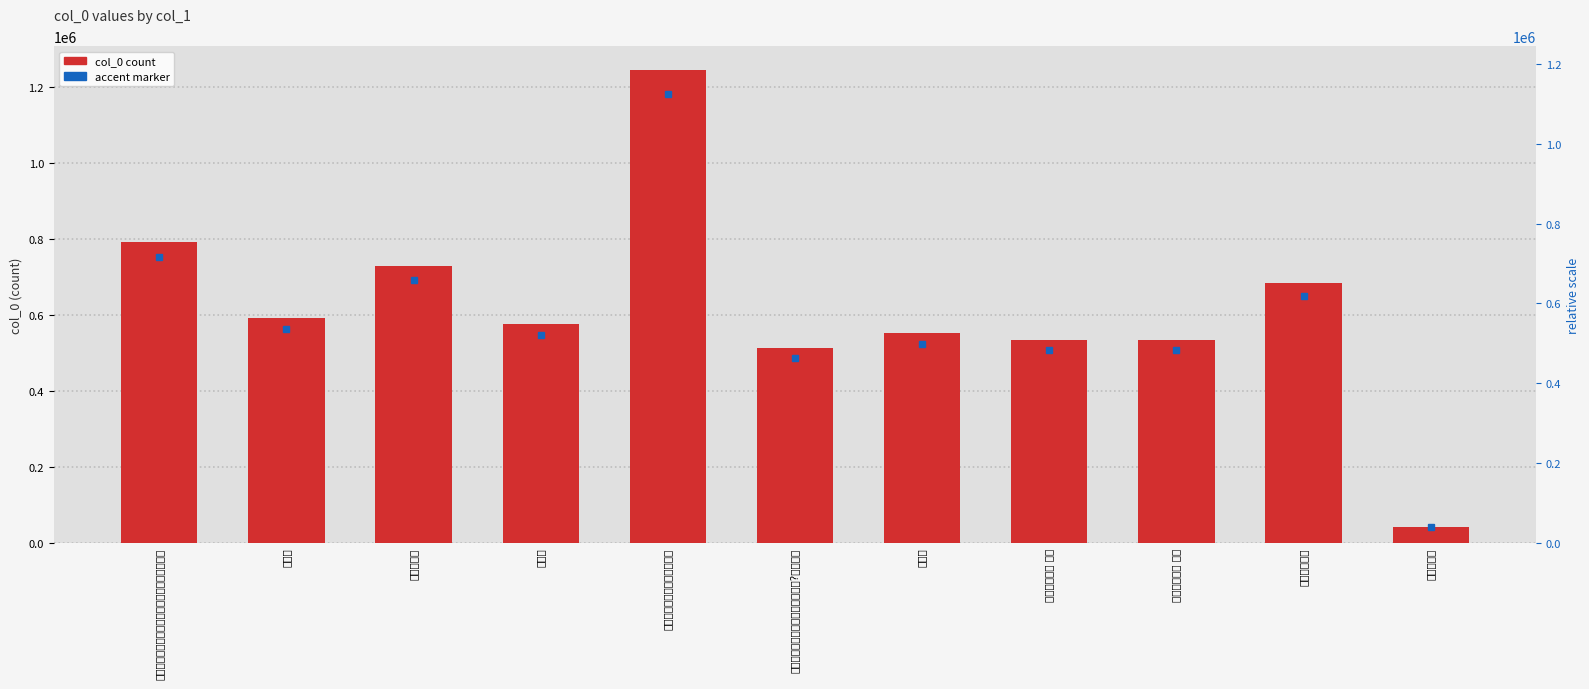

Which category has the lowest value across all series?

谒孔林酹酒